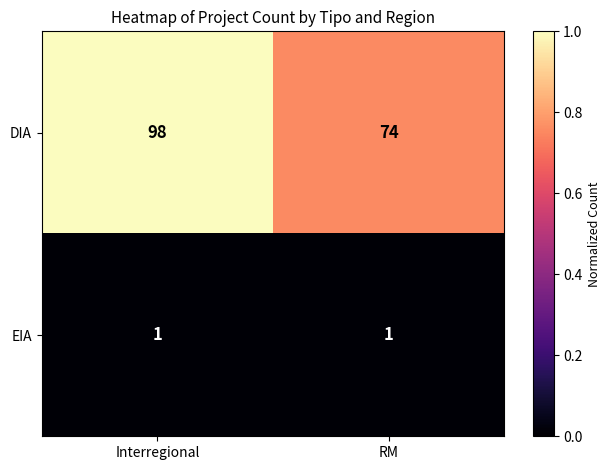

Reading left to right, what are all the values shown in this chart?

DIA: Interregional=98	RM=74
EIA: Interregional=1	RM=1